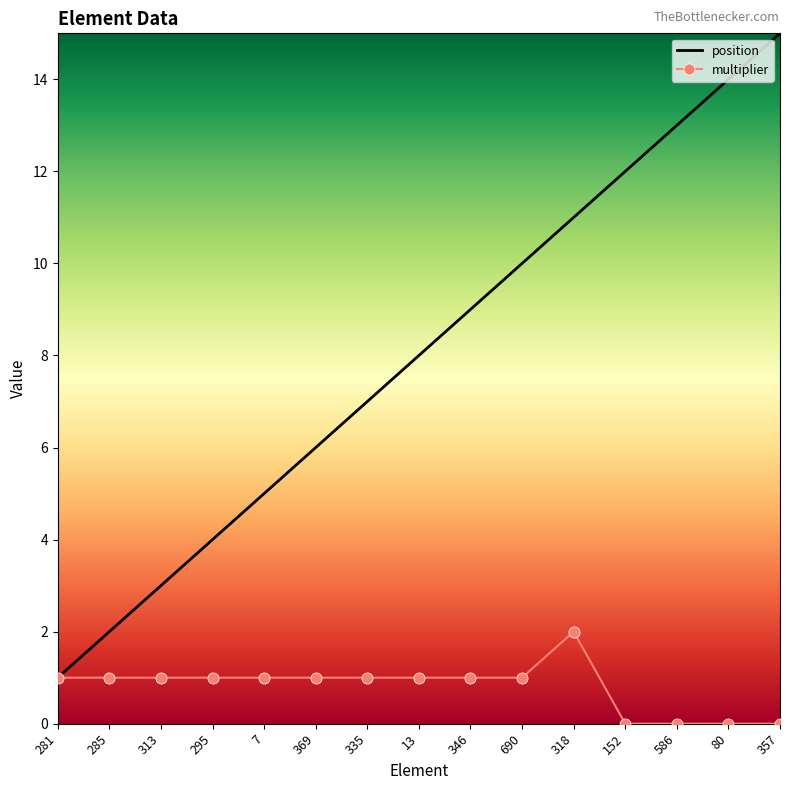

Rank the series by their average value, from highest to lowest.

position, multiplier